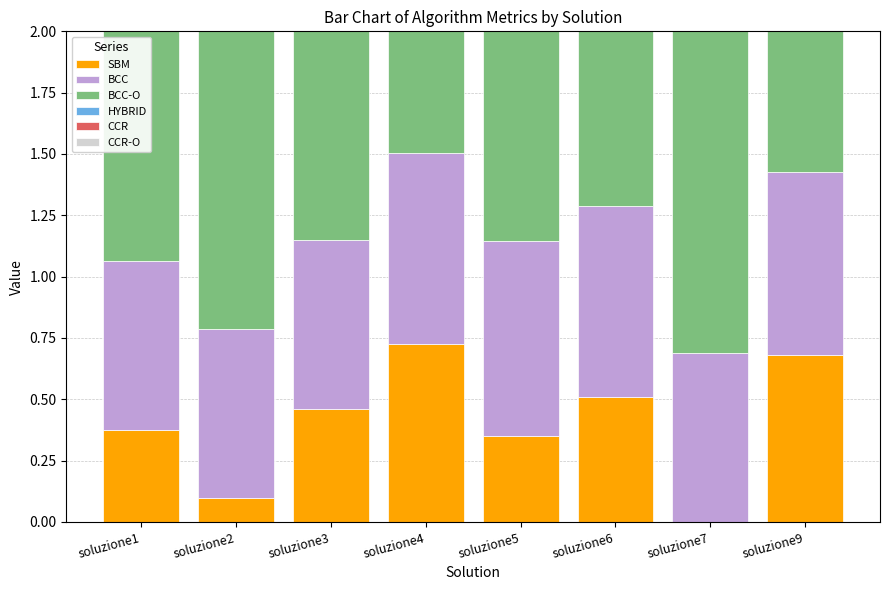

Which series has the largest range (max minus min)?

SBM